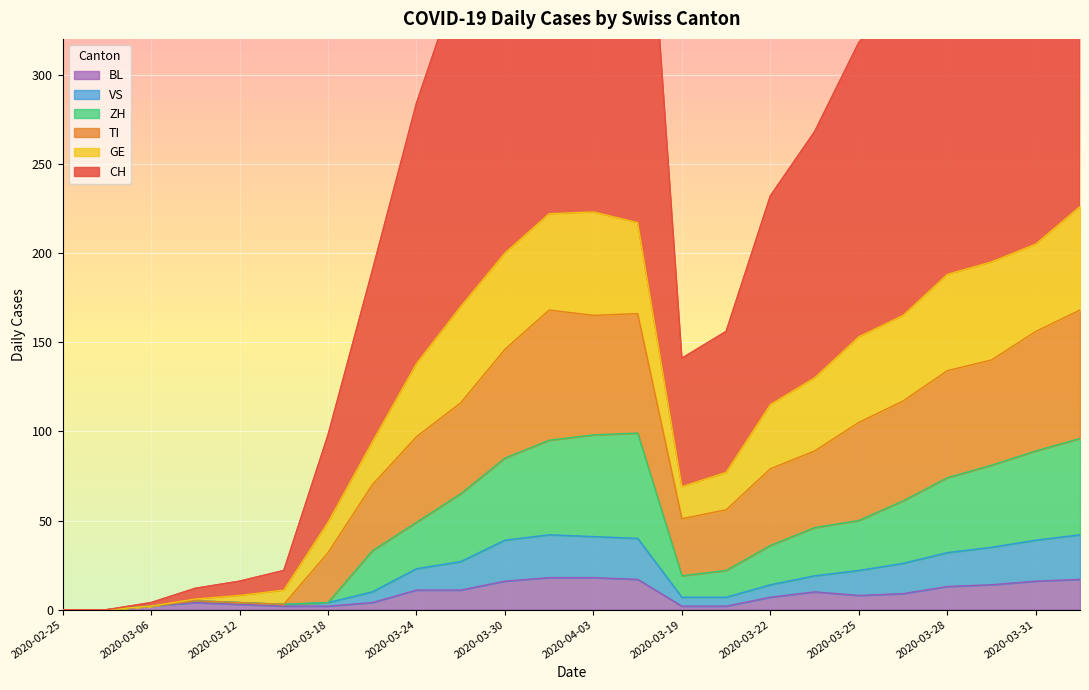

Count the number of categories in the chart.

24